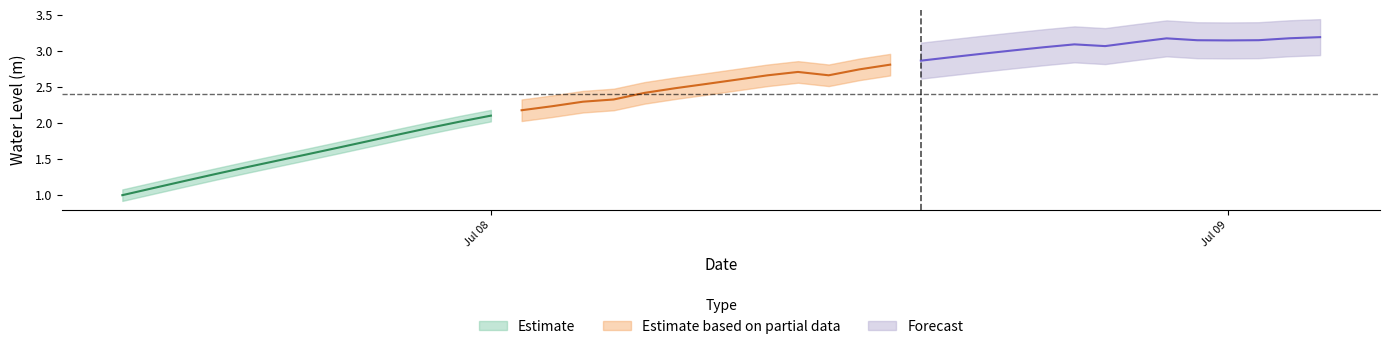

The value at 2023-07-08 21:00:00 is 5.4. True or false?

False